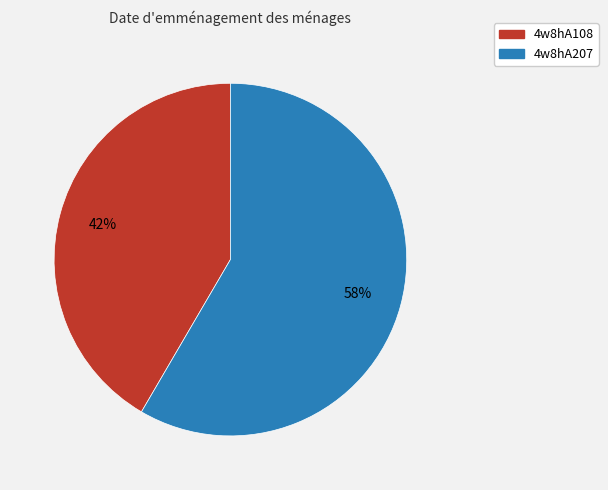

To the nearest percent, what is the combined percentage of 4w8hA207 and 4w8hA108?

100%